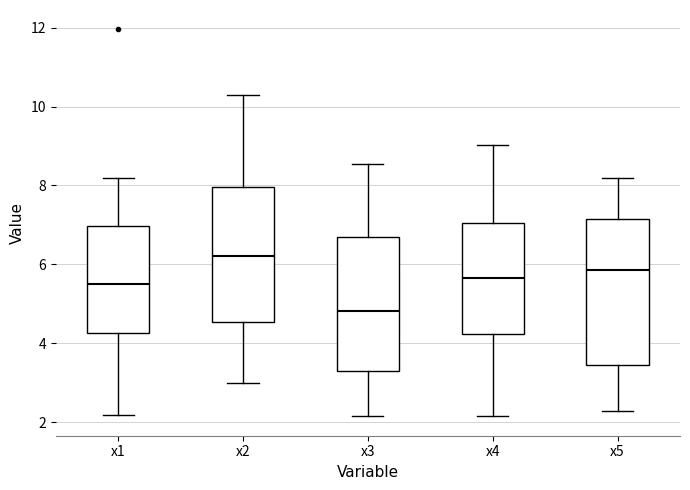

Reading left to right, transcribe this box plot: for each box, give where its median line is, the range the box spans, and where its two whiskers end, as read against the y-axis. The values are not printed on the chart, so give them approximately, as read against the axis.

x1: median 5.6, box 4.2 to 7.0, whiskers 2.2 to 8.2
x2: median 6.2, box 4.6 to 8.0, whiskers 3.0 to 10.2
x3: median 4.8, box 3.2 to 6.6, whiskers 2.2 to 8.6
x4: median 5.6, box 4.2 to 7.0, whiskers 2.2 to 9.0
x5: median 5.8, box 3.4 to 7.2, whiskers 2.2 to 8.2